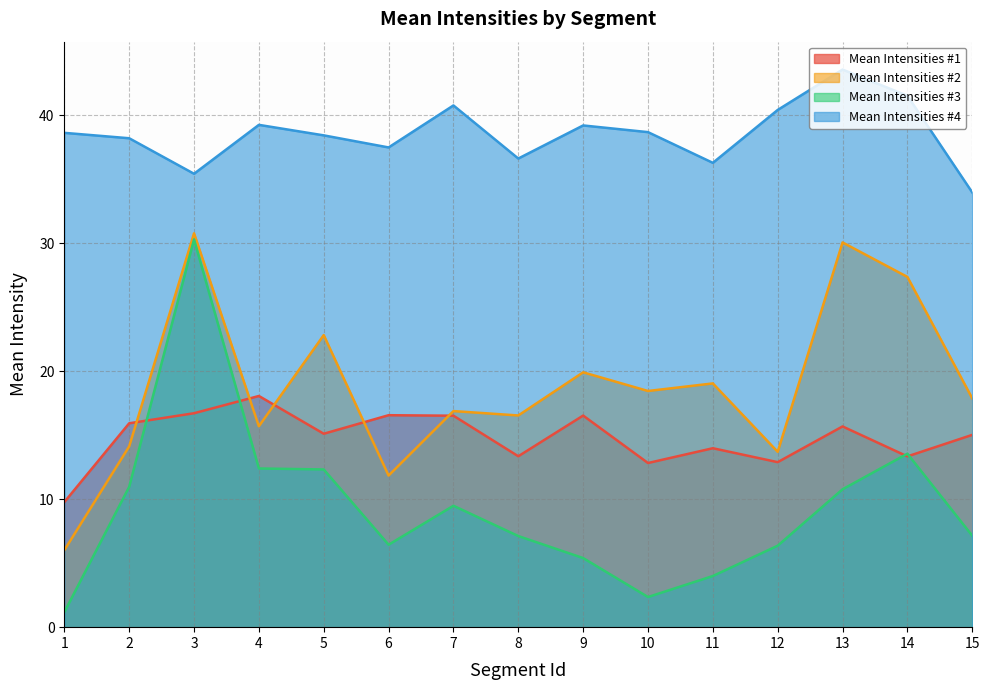

What is the spread (max minus min) of values at 8?

29.5